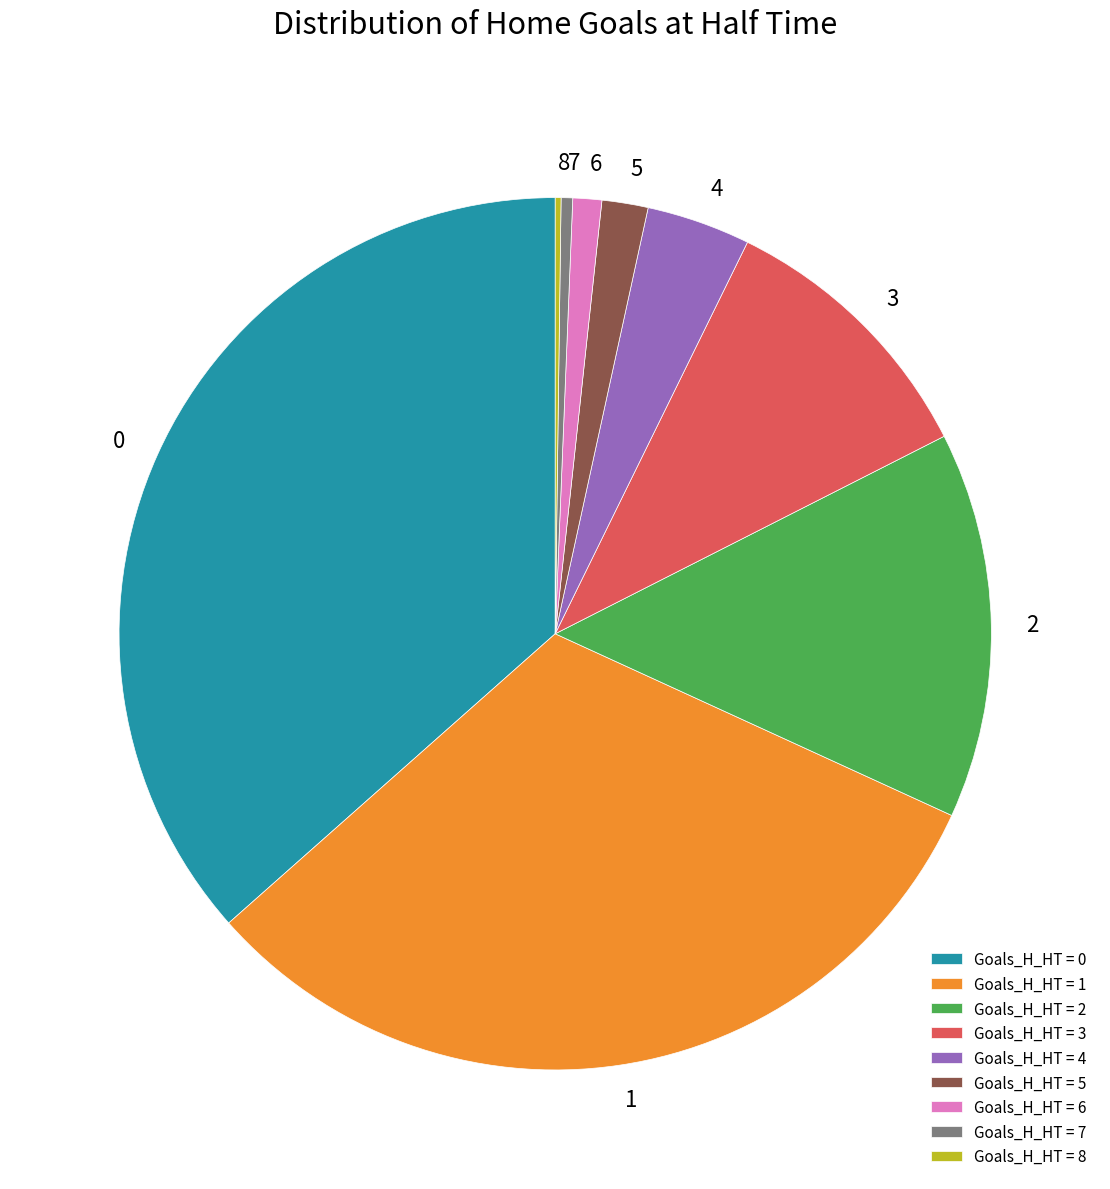

Does 2 represent more than half of the total?

No